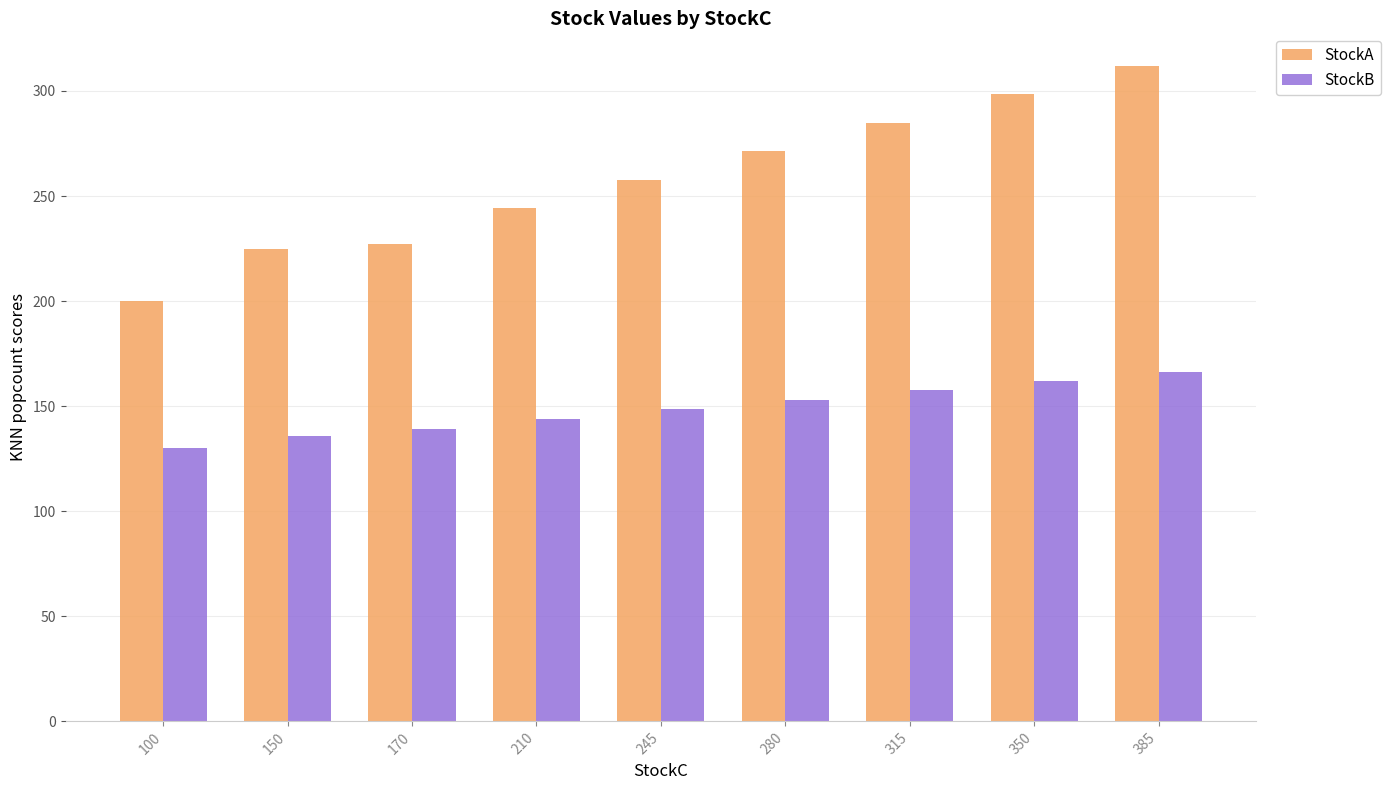

What is the greatest value displayed?

311.8